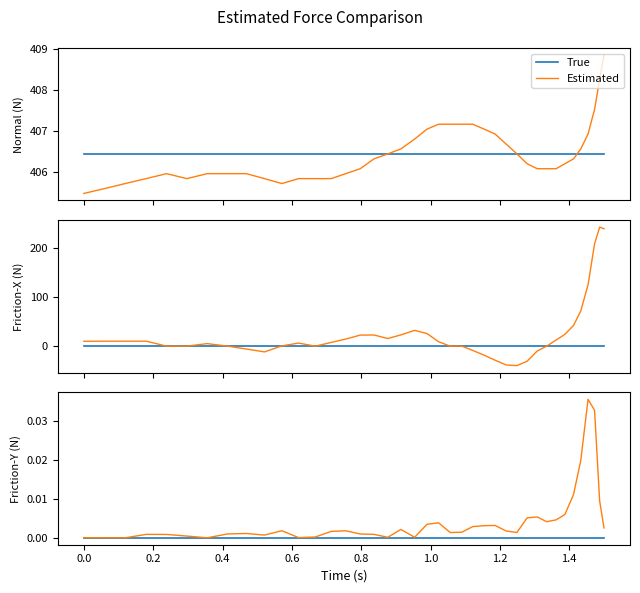

Is it true that Estimated equals 0.0 at 0.2?

True